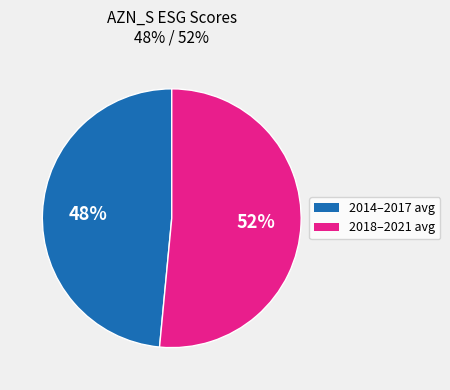

To the nearest percent, what is the average slice percentage?

50%